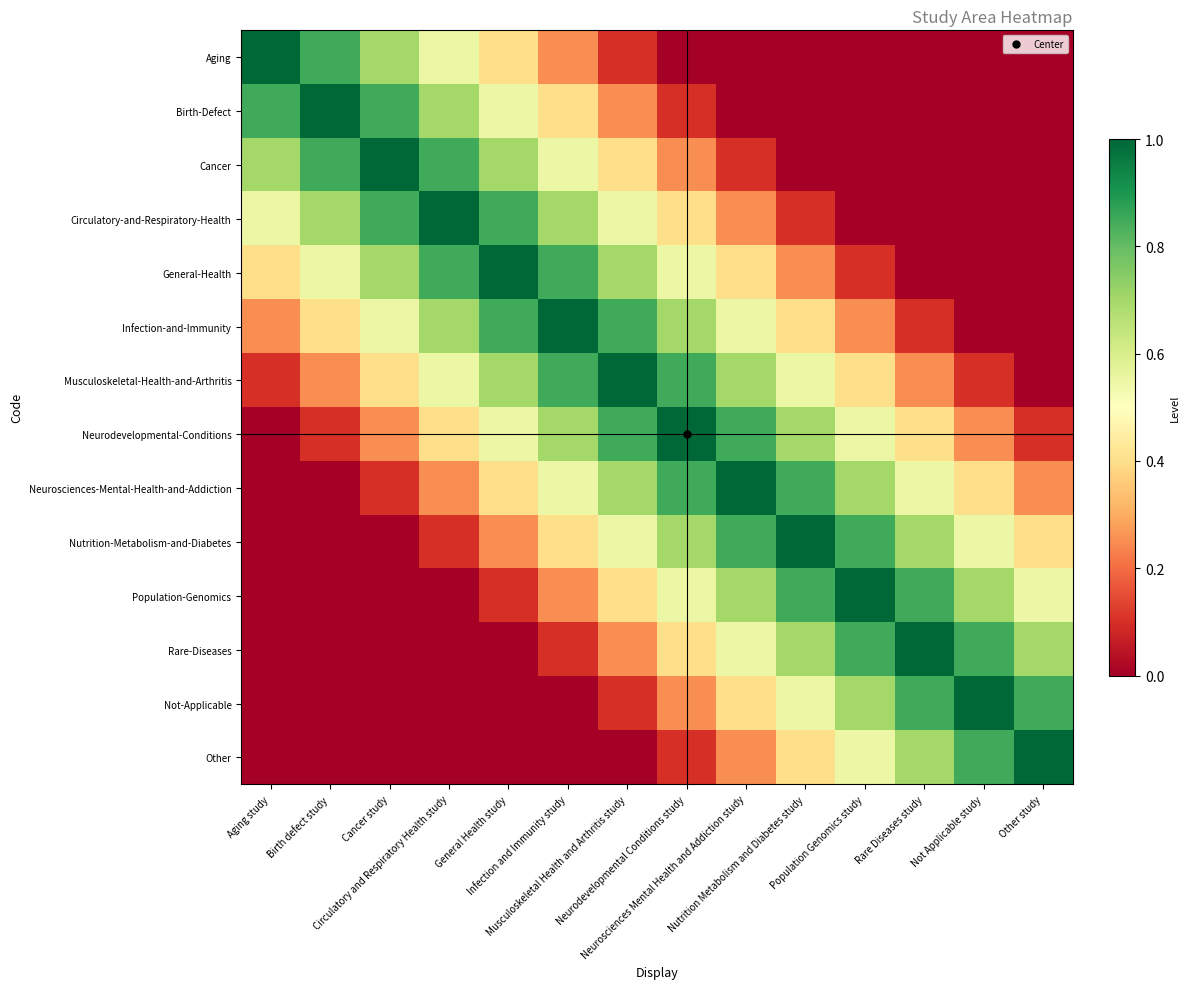

Reading left to right, transcribe all the data shown in this chart.

Aging: Aging study=1.0	Birth defect study=0.8	Cancer study=0.7	Circulatory and Respiratory Health study=0.6	General Health study=0.4	Infection and Immunity study=0.2	Musculoskeletal Health and Arthritis study=0.1	Neurodevelopmental Conditions study=0.0	Neurosciences Mental Health and Addiction study=0.0	Nutrition Metabolism and Diabetes study=0.0	Population Genomics study=0.0	Rare Diseases study=0.0	Not Applicable study=0.0	Other study=0.0
Birth-Defect: Aging study=0.8	Birth defect study=1.0	Cancer study=0.8	Circulatory and Respiratory Health study=0.7	General Health study=0.6	Infection and Immunity study=0.4	Musculoskeletal Health and Arthritis study=0.2	Neurodevelopmental Conditions study=0.1	Neurosciences Mental Health and Addiction study=0.0	Nutrition Metabolism and Diabetes study=0.0	Population Genomics study=0.0	Rare Diseases study=0.0	Not Applicable study=0.0	Other study=0.0
Cancer: Aging study=0.7	Birth defect study=0.8	Cancer study=1.0	Circulatory and Respiratory Health study=0.8	General Health study=0.7	Infection and Immunity study=0.6	Musculoskeletal Health and Arthritis study=0.4	Neurodevelopmental Conditions study=0.2	Neurosciences Mental Health and Addiction study=0.1	Nutrition Metabolism and Diabetes study=0.0	Population Genomics study=0.0	Rare Diseases study=0.0	Not Applicable study=0.0	Other study=0.0
Circulatory-and-Respiratory-Health: Aging study=0.6	Birth defect study=0.7	Cancer study=0.8	Circulatory and Respiratory Health study=1.0	General Health study=0.8	Infection and Immunity study=0.7	Musculoskeletal Health and Arthritis study=0.6	Neurodevelopmental Conditions study=0.4	Neurosciences Mental Health and Addiction study=0.2	Nutrition Metabolism and Diabetes study=0.1	Population Genomics study=0.0	Rare Diseases study=0.0	Not Applicable study=0.0	Other study=0.0
General-Health: Aging study=0.4	Birth defect study=0.6	Cancer study=0.7	Circulatory and Respiratory Health study=0.8	General Health study=1.0	Infection and Immunity study=0.8	Musculoskeletal Health and Arthritis study=0.7	Neurodevelopmental Conditions study=0.6	Neurosciences Mental Health and Addiction study=0.4	Nutrition Metabolism and Diabetes study=0.2	Population Genomics study=0.1	Rare Diseases study=0.0	Not Applicable study=0.0	Other study=0.0
Infection-and-Immunity: Aging study=0.2	Birth defect study=0.4	Cancer study=0.6	Circulatory and Respiratory Health study=0.7	General Health study=0.8	Infection and Immunity study=1.0	Musculoskeletal Health and Arthritis study=0.8	Neurodevelopmental Conditions study=0.7	Neurosciences Mental Health and Addiction study=0.6	Nutrition Metabolism and Diabetes study=0.4	Population Genomics study=0.2	Rare Diseases study=0.1	Not Applicable study=0.0	Other study=0.0
Musculoskeletal-Health-and-Arthritis: Aging study=0.1	Birth defect study=0.2	Cancer study=0.4	Circulatory and Respiratory Health study=0.6	General Health study=0.7	Infection and Immunity study=0.8	Musculoskeletal Health and Arthritis study=1.0	Neurodevelopmental Conditions study=0.8	Neurosciences Mental Health and Addiction study=0.7	Nutrition Metabolism and Diabetes study=0.6	Population Genomics study=0.4	Rare Diseases study=0.2	Not Applicable study=0.1	Other study=0.0
Neurodevelopmental-Conditions: Aging study=0.0	Birth defect study=0.1	Cancer study=0.2	Circulatory and Respiratory Health study=0.4	General Health study=0.6	Infection and Immunity study=0.7	Musculoskeletal Health and Arthritis study=0.8	Neurodevelopmental Conditions study=1.0	Neurosciences Mental Health and Addiction study=0.8	Nutrition Metabolism and Diabetes study=0.7	Population Genomics study=0.6	Rare Diseases study=0.4	Not Applicable study=0.2	Other study=0.1
Neurosciences-Mental-Health-and-Addiction: Aging study=0.0	Birth defect study=0.0	Cancer study=0.1	Circulatory and Respiratory Health study=0.2	General Health study=0.4	Infection and Immunity study=0.6	Musculoskeletal Health and Arthritis study=0.7	Neurodevelopmental Conditions study=0.8	Neurosciences Mental Health and Addiction study=1.0	Nutrition Metabolism and Diabetes study=0.8	Population Genomics study=0.7	Rare Diseases study=0.6	Not Applicable study=0.4	Other study=0.2
Nutrition-Metabolism-and-Diabetes: Aging study=0.0	Birth defect study=0.0	Cancer study=0.0	Circulatory and Respiratory Health study=0.1	General Health study=0.2	Infection and Immunity study=0.4	Musculoskeletal Health and Arthritis study=0.6	Neurodevelopmental Conditions study=0.7	Neurosciences Mental Health and Addiction study=0.8	Nutrition Metabolism and Diabetes study=1.0	Population Genomics study=0.8	Rare Diseases study=0.7	Not Applicable study=0.6	Other study=0.4
Population-Genomics: Aging study=0.0	Birth defect study=0.0	Cancer study=0.0	Circulatory and Respiratory Health study=0.0	General Health study=0.1	Infection and Immunity study=0.2	Musculoskeletal Health and Arthritis study=0.4	Neurodevelopmental Conditions study=0.6	Neurosciences Mental Health and Addiction study=0.7	Nutrition Metabolism and Diabetes study=0.8	Population Genomics study=1.0	Rare Diseases study=0.8	Not Applicable study=0.7	Other study=0.6
Rare-Diseases: Aging study=0.0	Birth defect study=0.0	Cancer study=0.0	Circulatory and Respiratory Health study=0.0	General Health study=0.0	Infection and Immunity study=0.1	Musculoskeletal Health and Arthritis study=0.2	Neurodevelopmental Conditions study=0.4	Neurosciences Mental Health and Addiction study=0.6	Nutrition Metabolism and Diabetes study=0.7	Population Genomics study=0.8	Rare Diseases study=1.0	Not Applicable study=0.8	Other study=0.7
Not-Applicable: Aging study=0.0	Birth defect study=0.0	Cancer study=0.0	Circulatory and Respiratory Health study=0.0	General Health study=0.0	Infection and Immunity study=0.0	Musculoskeletal Health and Arthritis study=0.1	Neurodevelopmental Conditions study=0.2	Neurosciences Mental Health and Addiction study=0.4	Nutrition Metabolism and Diabetes study=0.6	Population Genomics study=0.7	Rare Diseases study=0.8	Not Applicable study=1.0	Other study=0.8
Other: Aging study=0.0	Birth defect study=0.0	Cancer study=0.0	Circulatory and Respiratory Health study=0.0	General Health study=0.0	Infection and Immunity study=0.0	Musculoskeletal Health and Arthritis study=0.0	Neurodevelopmental Conditions study=0.1	Neurosciences Mental Health and Addiction study=0.2	Nutrition Metabolism and Diabetes study=0.4	Population Genomics study=0.6	Rare Diseases study=0.7	Not Applicable study=0.8	Other study=1.0